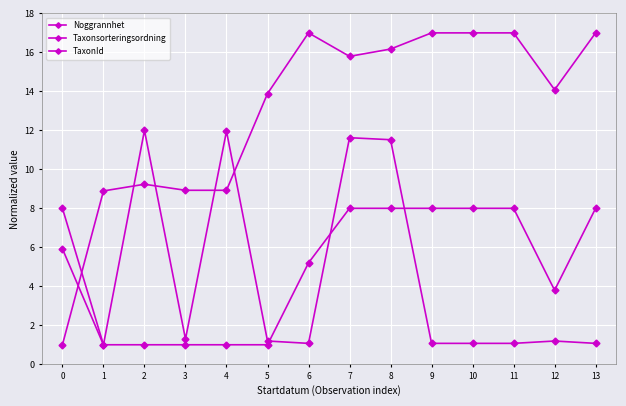

The Taxonsorteringsordning series shows 8.9 at 3. True or false?

True